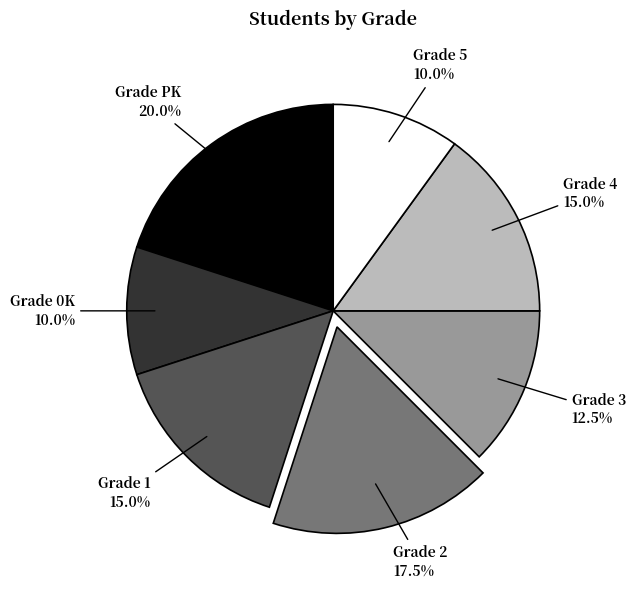

What portion of the pie excludes Grade 1?

85.0%